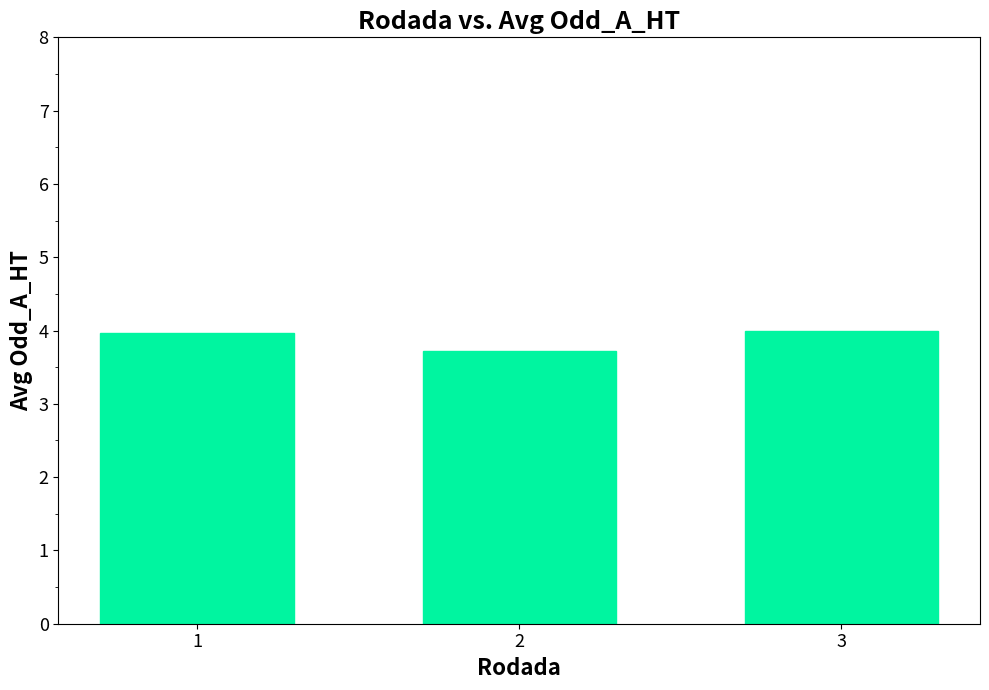

What is the value of the 1st bar from the left?

4.0